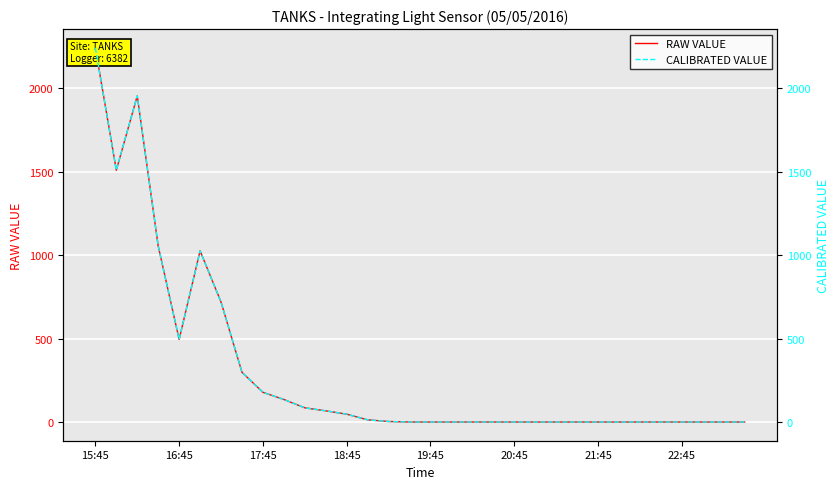

Is it true that CALIBRATED VALUE equals 135 at 9?

True